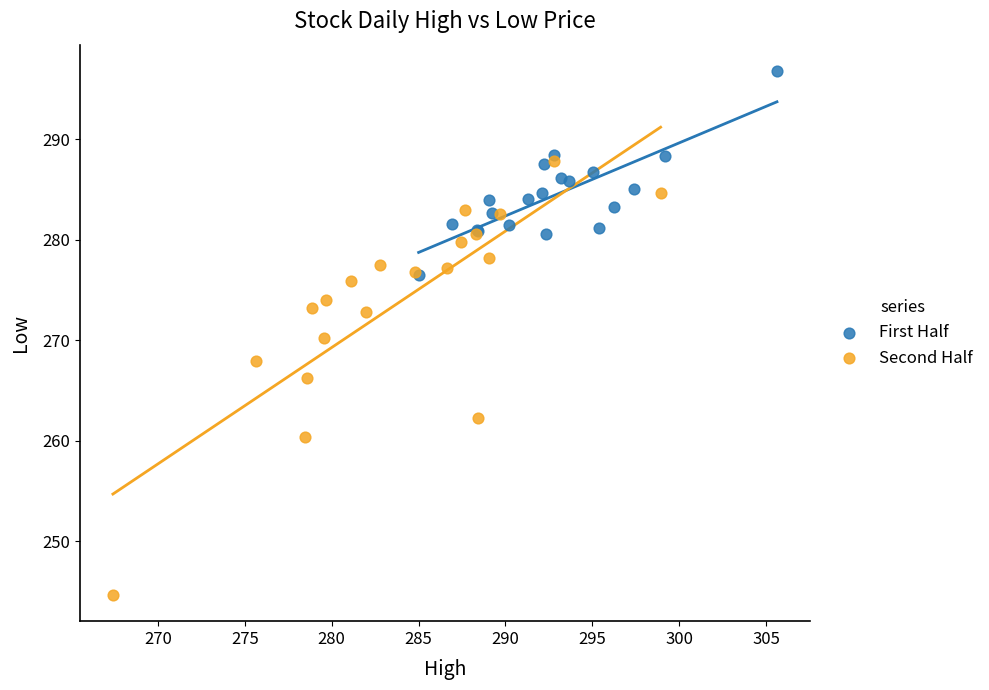

What are all the series names shown in the legend?

First Half, Second Half